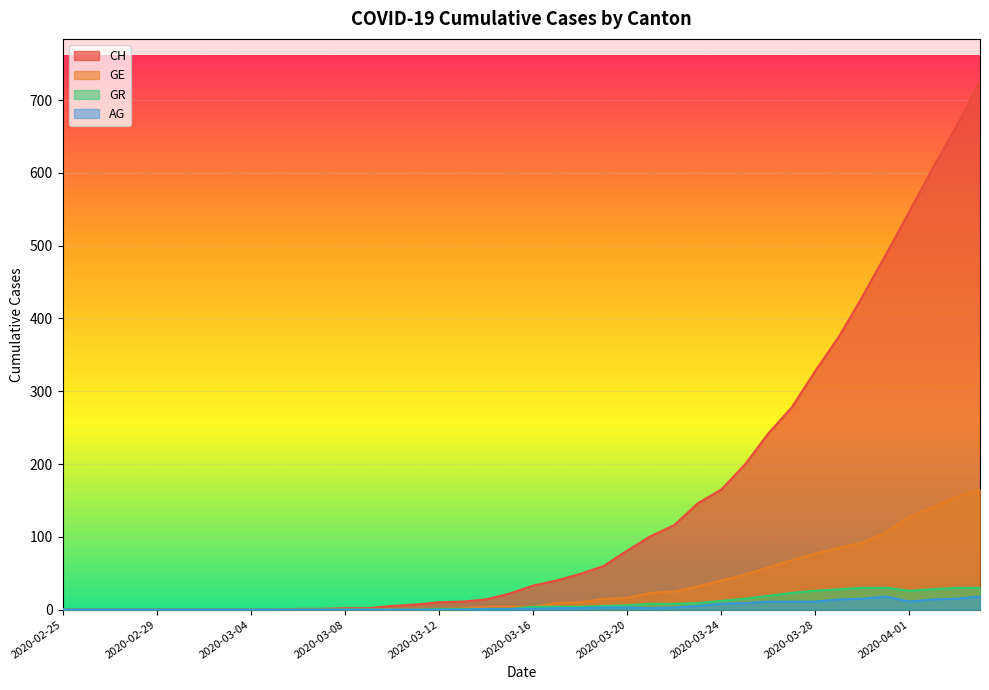

True or false: CH has more than 1 points higher than both neighbors.

False